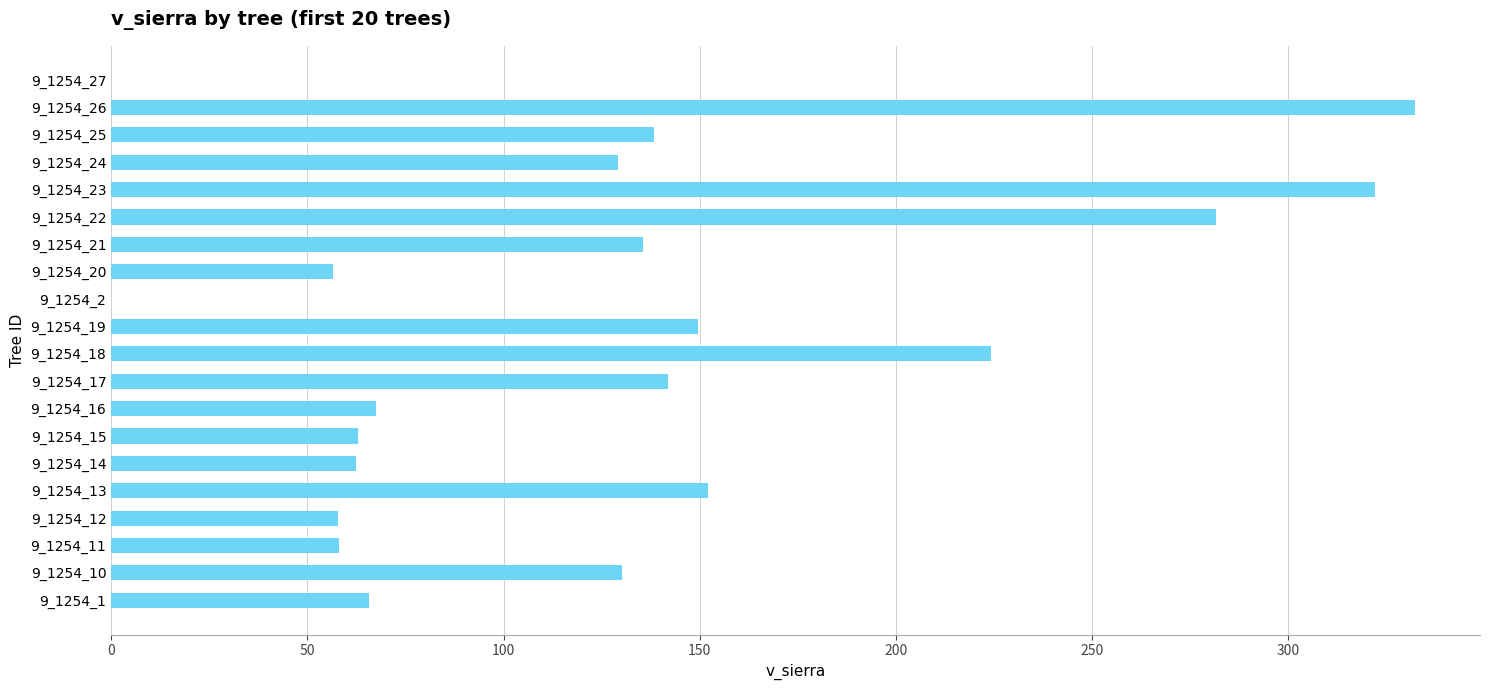

Which has a higher value, 9_1254_25 or 9_1254_1?

9_1254_25